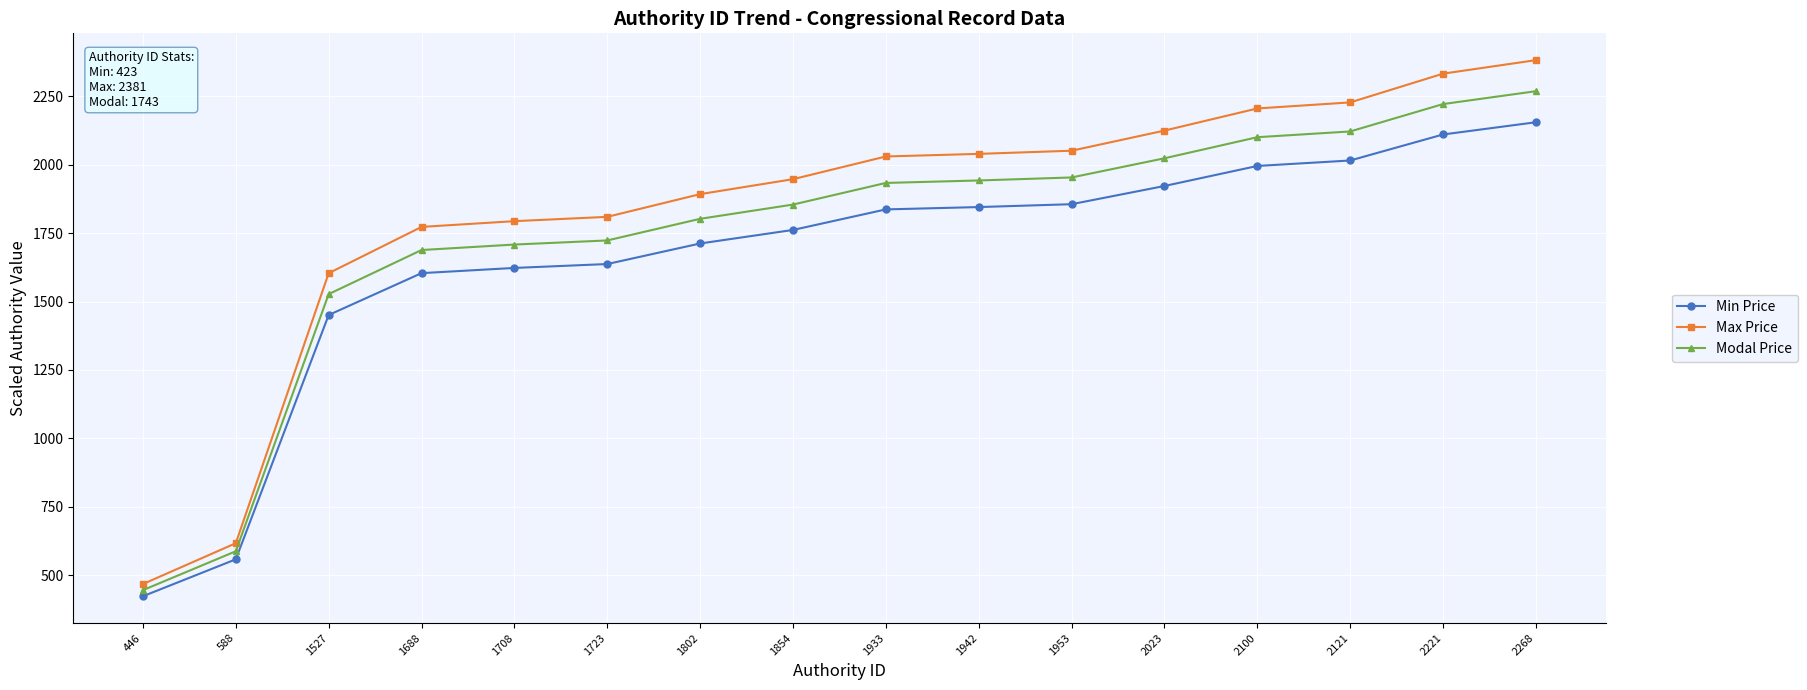

At which label is Modal Price closest to 1357?

1527